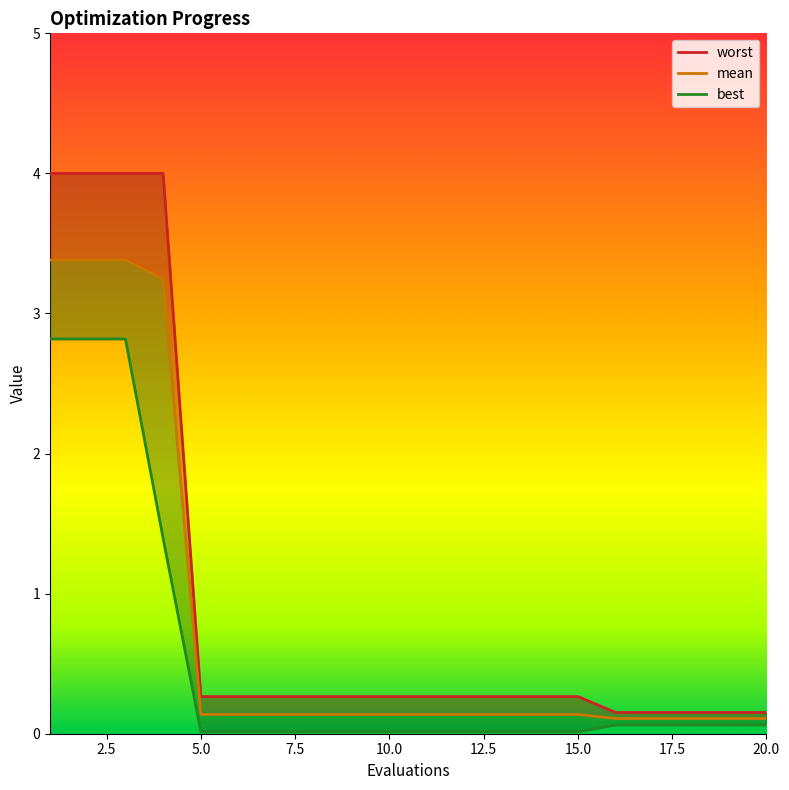

True or false: best has more than 0 interior local peaks.

False